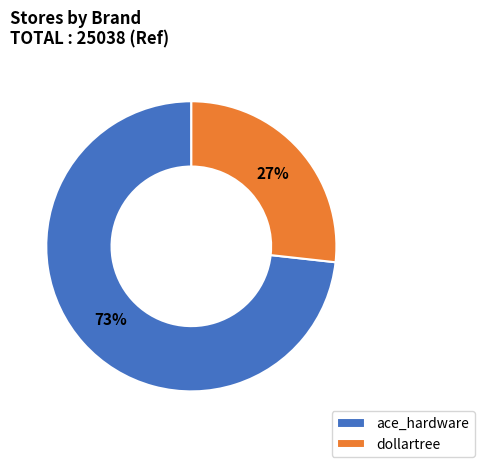

What is the largest slice in the pie chart?

ace_hardware